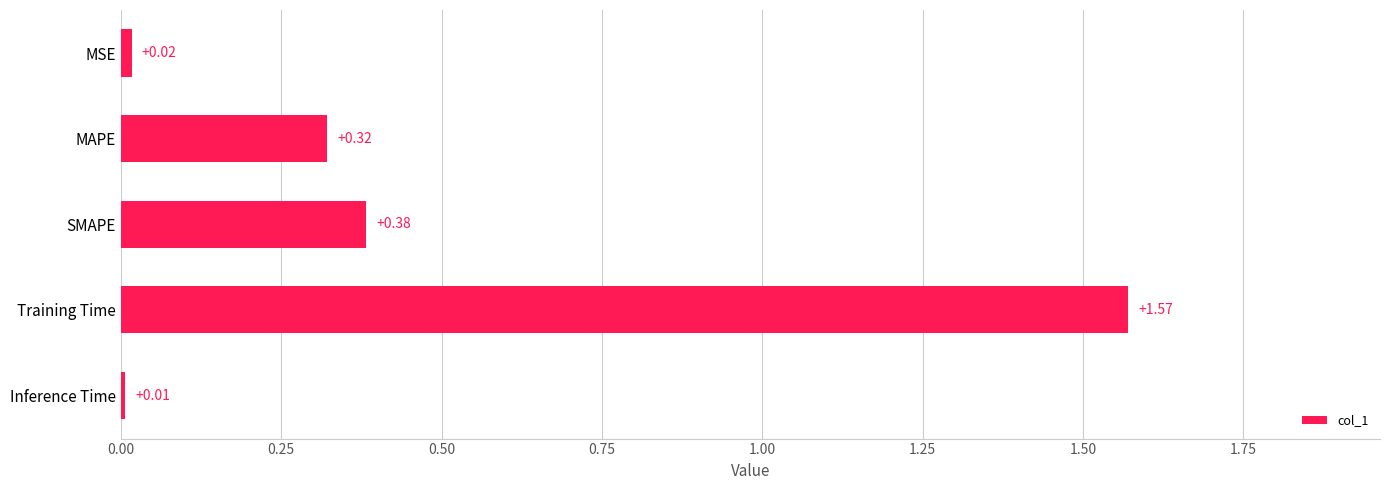

What is the label of the 4th bar from the top?

Training Time